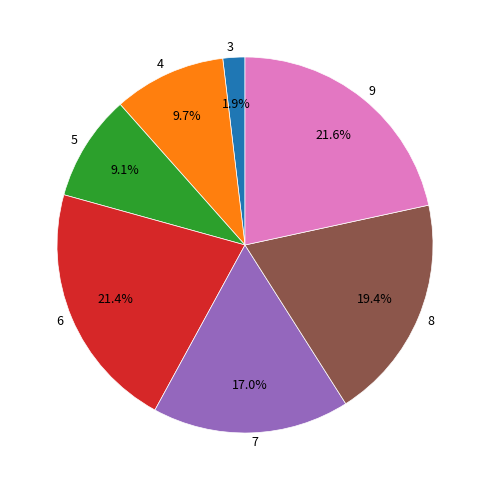

Approximately how many times larger is the value at 8 compared to 6?

0.9